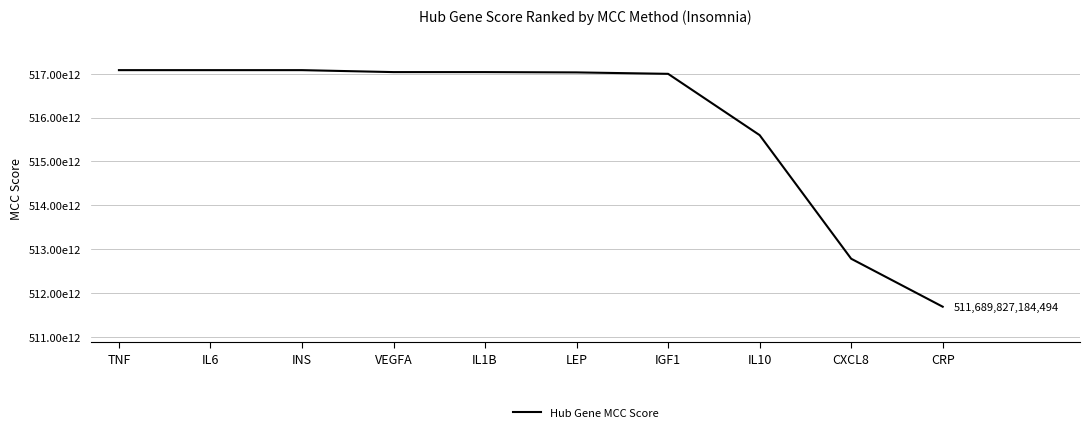

Does the chart have visible grid lines?

Yes